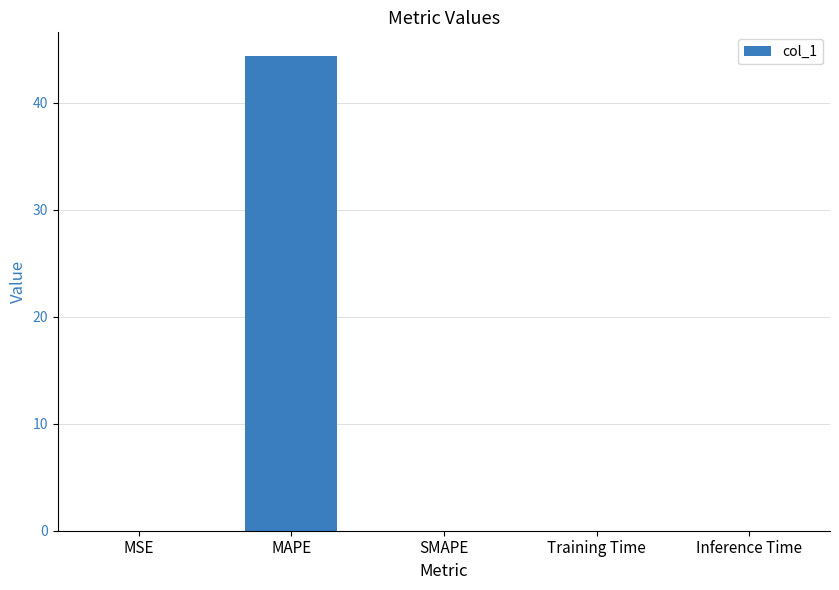

True or false: the data shows 0.0 at Inference Time.

True